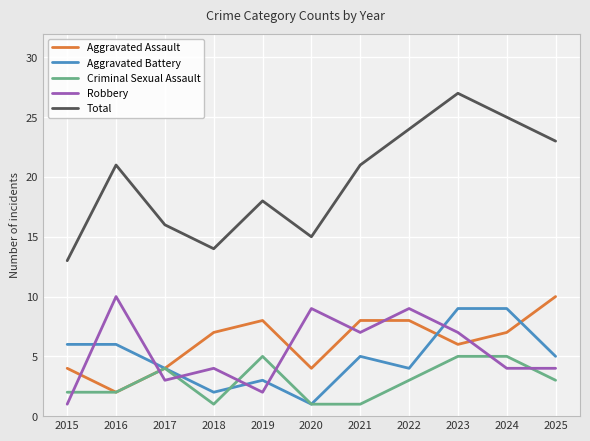

What is the difference between the highest and lowest values at 2022?

21